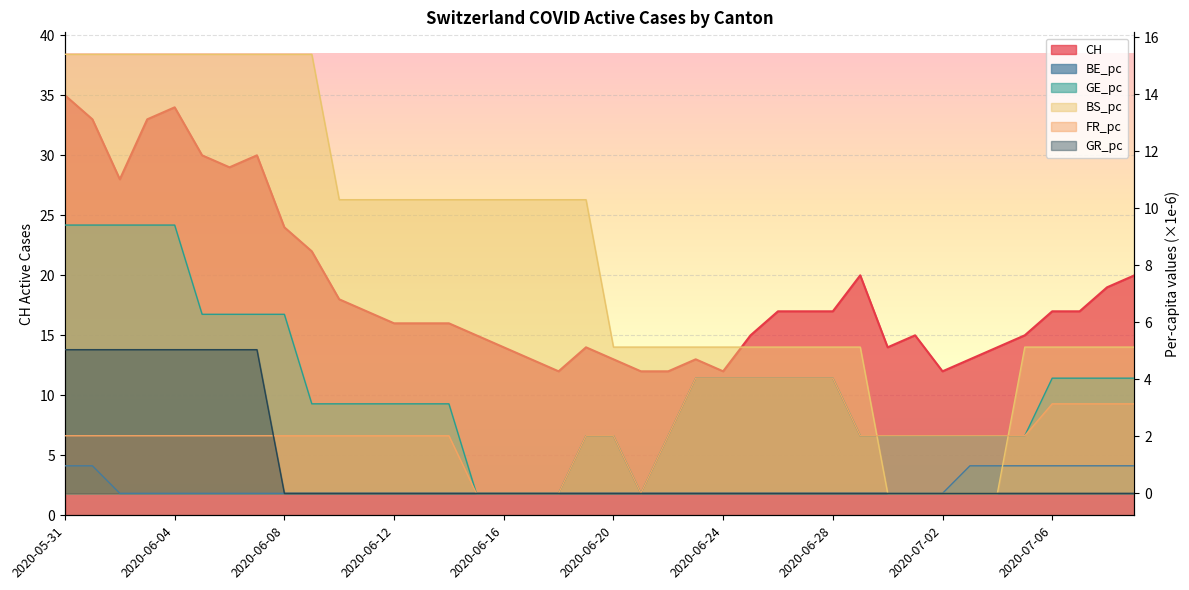

Reading left to right, what are all the values shown in this chart?

CH: 35.0	33.0	28.0	33.0	34.0	30.0	29.0	30.0	24.0	22.0	18.0	17.0	16.0	16.0	16.0	15.0	14.0	13.0	12.0	14.0	13.0	12.0	12.0	13.0	12.0	15.0	17.0	17.0	17.0	20.0	14.0	15.0	12.0	13.0	14.0	15.0	17.0	17.0	19.0	20.0
BE_pc: 1.0	1.0	0.0	0.0	0.0	0.0	0.0	0.0	0.0	0.0	0.0	0.0	0.0	0.0	0.0	0.0	0.0	0.0	0.0	0.0	0.0	0.0	0.0	0.0	0.0	0.0	0.0	0.0	0.0	0.0	0.0	0.0	0.0	1.0	1.0	1.0	1.0	1.0	1.0	1.0
GE_pc: 9.4	9.4	9.4	9.4	9.4	6.3	6.3	6.3	6.3	3.1	3.1	3.1	3.1	3.1	3.1	0.0	0.0	0.0	0.0	2.0	2.0	0.0	2.0	4.0	4.0	4.0	4.0	4.0	4.0	2.0	2.0	2.0	2.0	2.0	2.0	2.0	4.0	4.0	4.0	4.0
BS_pc: 15.4	15.4	15.4	15.4	15.4	15.4	15.4	15.4	15.4	15.4	10.3	10.3	10.3	10.3	10.3	10.3	10.3	10.3	10.3	10.3	5.1	5.1	5.1	5.1	5.1	5.1	5.1	5.1	5.1	5.1	0.0	0.0	0.0	0.0	0.0	5.1	5.1	5.1	5.1	5.1
FR_pc: 2.0	2.0	2.0	2.0	2.0	2.0	2.0	2.0	2.0	2.0	2.0	2.0	2.0	2.0	2.0	0.0	0.0	0.0	0.0	2.0	2.0	0.0	2.0	4.0	4.0	4.0	4.0	4.0	4.0	2.0	2.0	2.0	2.0	2.0	2.0	2.0	3.1	3.1	3.1	3.1
GR_pc: 5.0	5.0	5.0	5.0	5.0	5.0	5.0	5.0	0.0	0.0	0.0	0.0	0.0	0.0	0.0	0.0	0.0	0.0	0.0	0.0	0.0	0.0	0.0	0.0	0.0	0.0	0.0	0.0	0.0	0.0	0.0	0.0	0.0	0.0	0.0	0.0	0.0	0.0	0.0	0.0